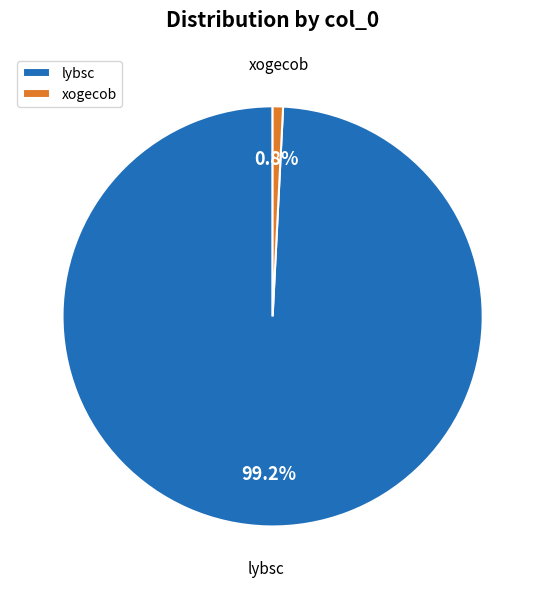

Which slice is the smallest?

xogecob